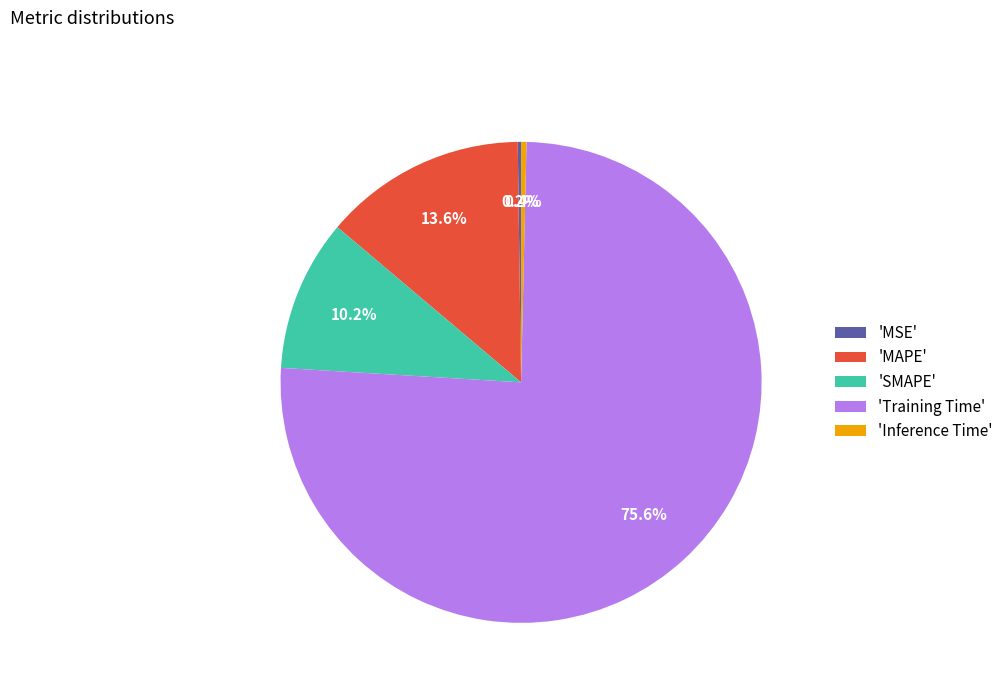

What is the largest slice in the pie chart?

'Training Time'